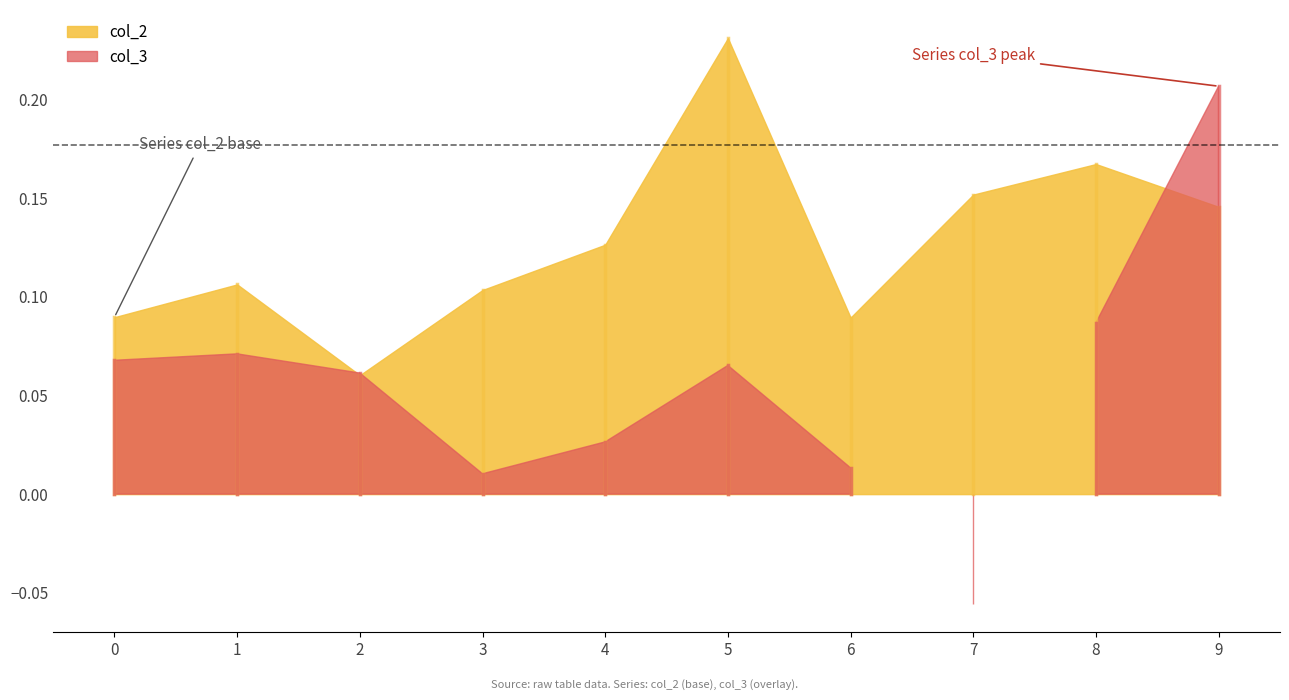

Which label corresponds to the largest value in the chart?

5